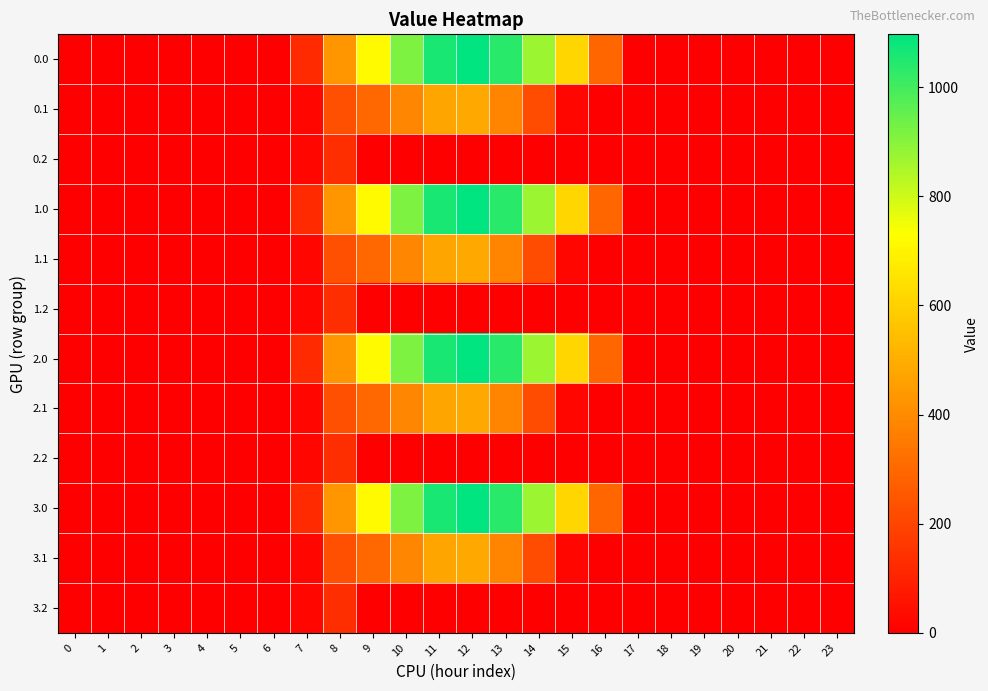

What is the total value across all series at 12?

6328.3